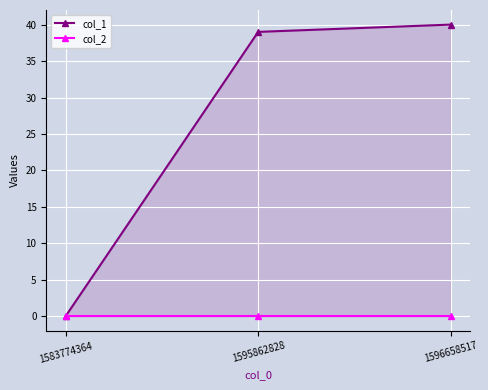

Is the value of col_1 at 1595862828 greater than the value of col_2 at 1596658517?

Yes